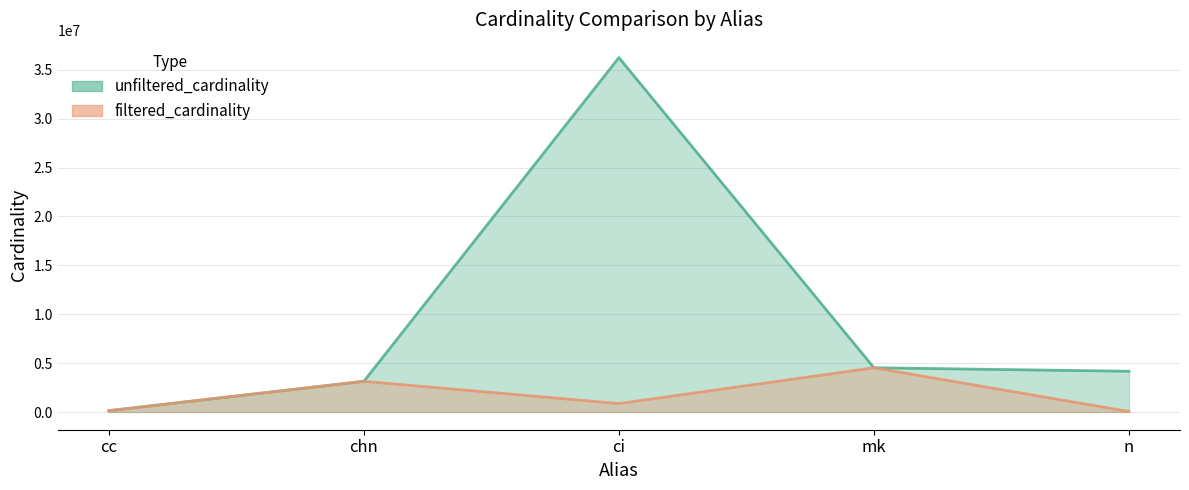

How many data points in unfiltered_cardinality are less than 4167491?

2